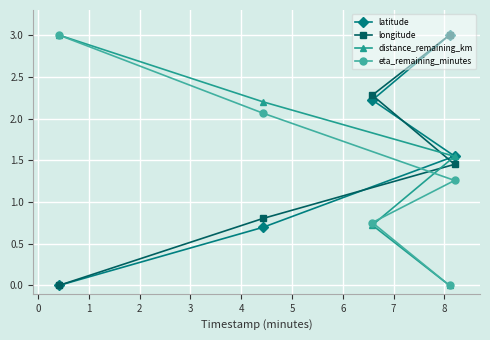

How many positive values does the distance_remaining_km series have?

4